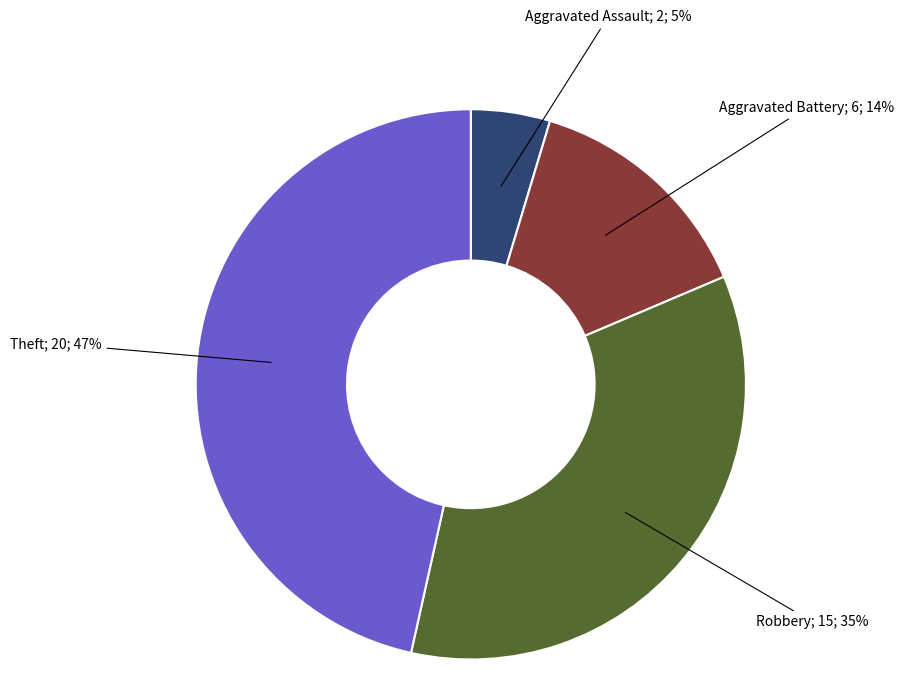

To the nearest percent, what is the difference between the largest and smallest slice percentages?

42%